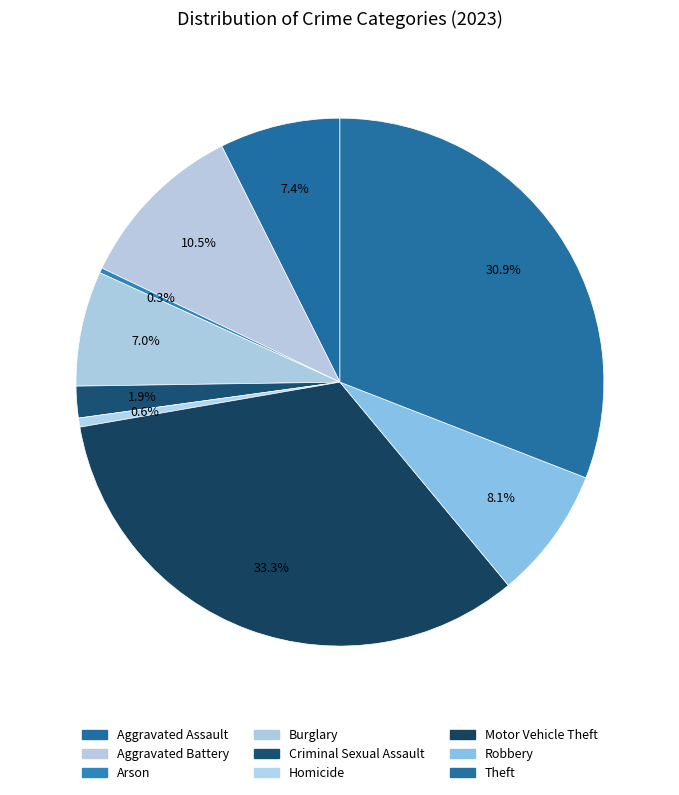

Is there a majority slice in this chart?

No